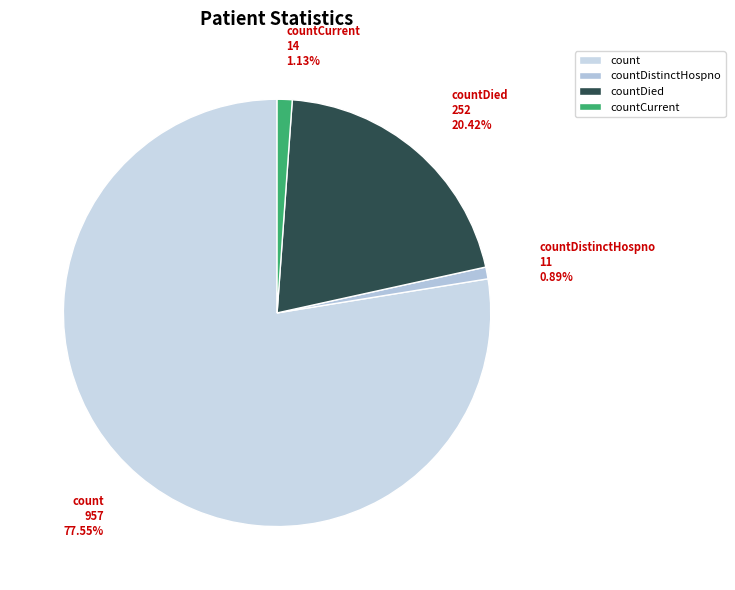

How many segments does this pie chart have?

4